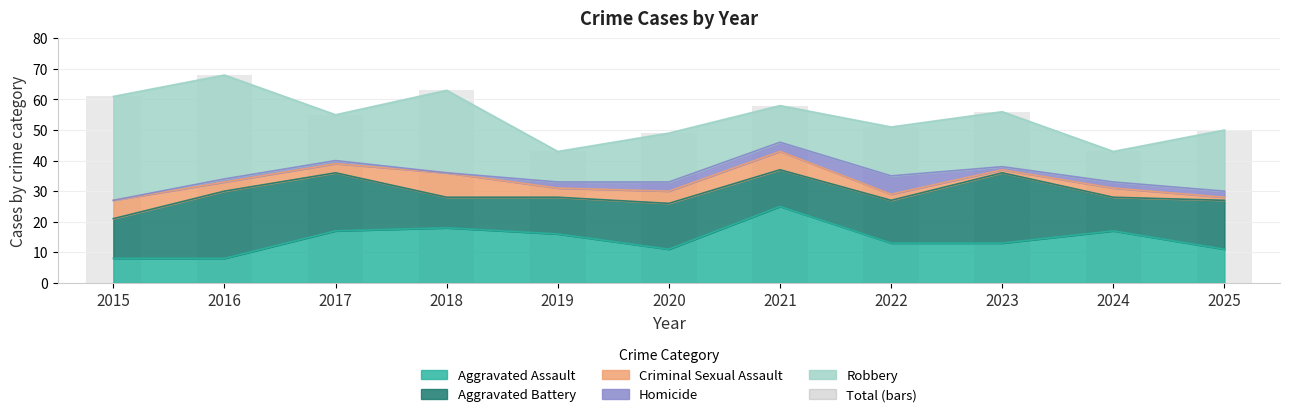

Rank the categories by value from lowest to highest.

2019, 2024, 2020, 2025, 2022, 2017, 2023, 2021, 2015, 2018, 2016